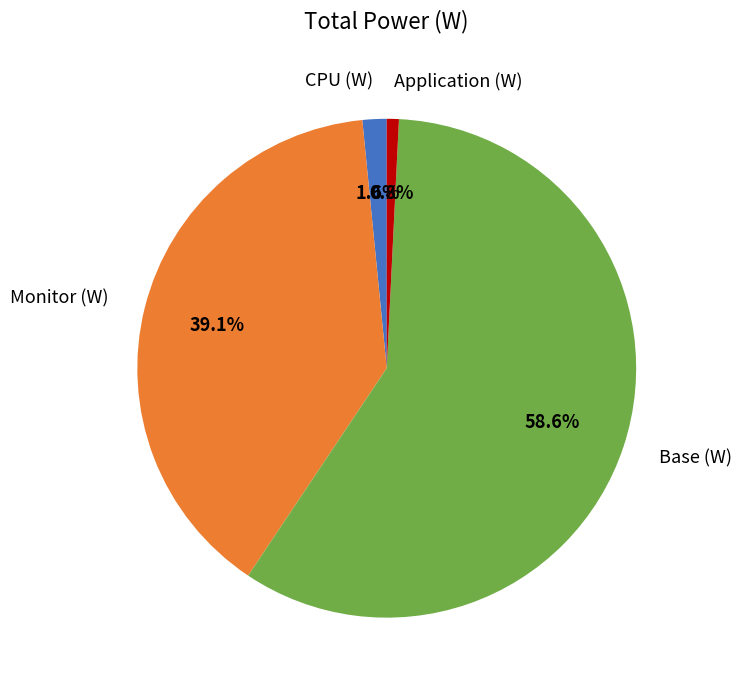

Is the sum of CPU (W) and Base (W) greater than half?

Yes